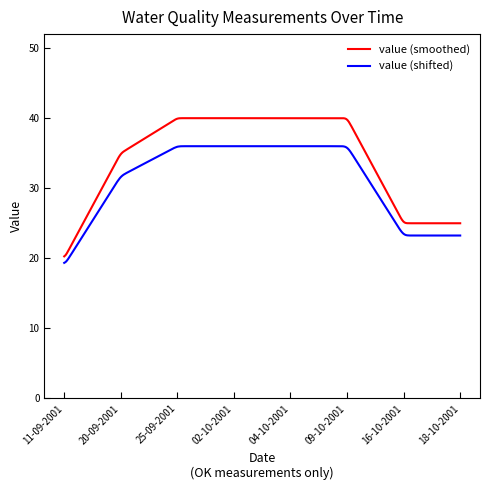

Which series has the largest range (max minus min)?

value (smoothed)